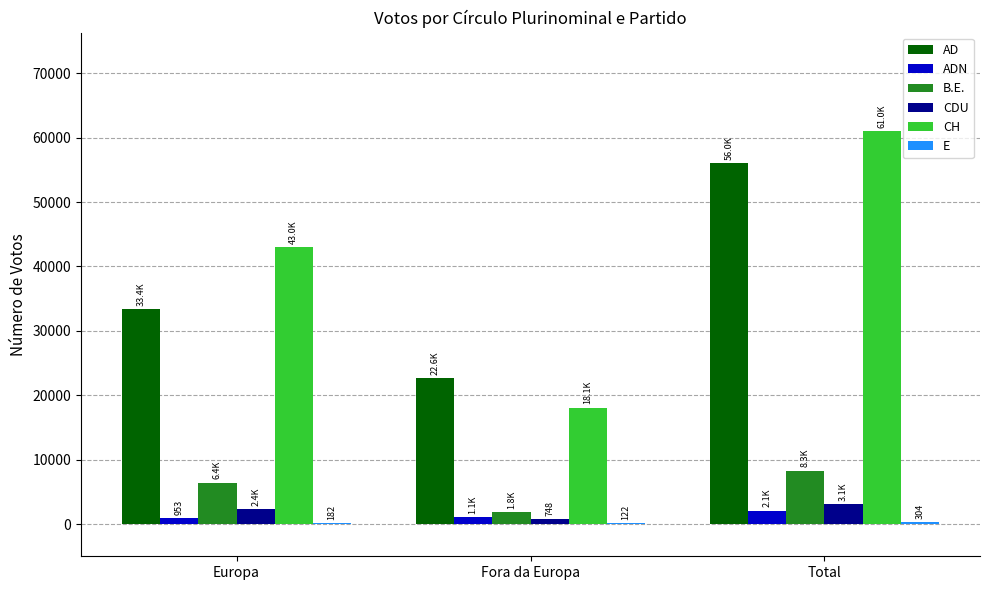

At which category is the sum across all series the highest?

Total